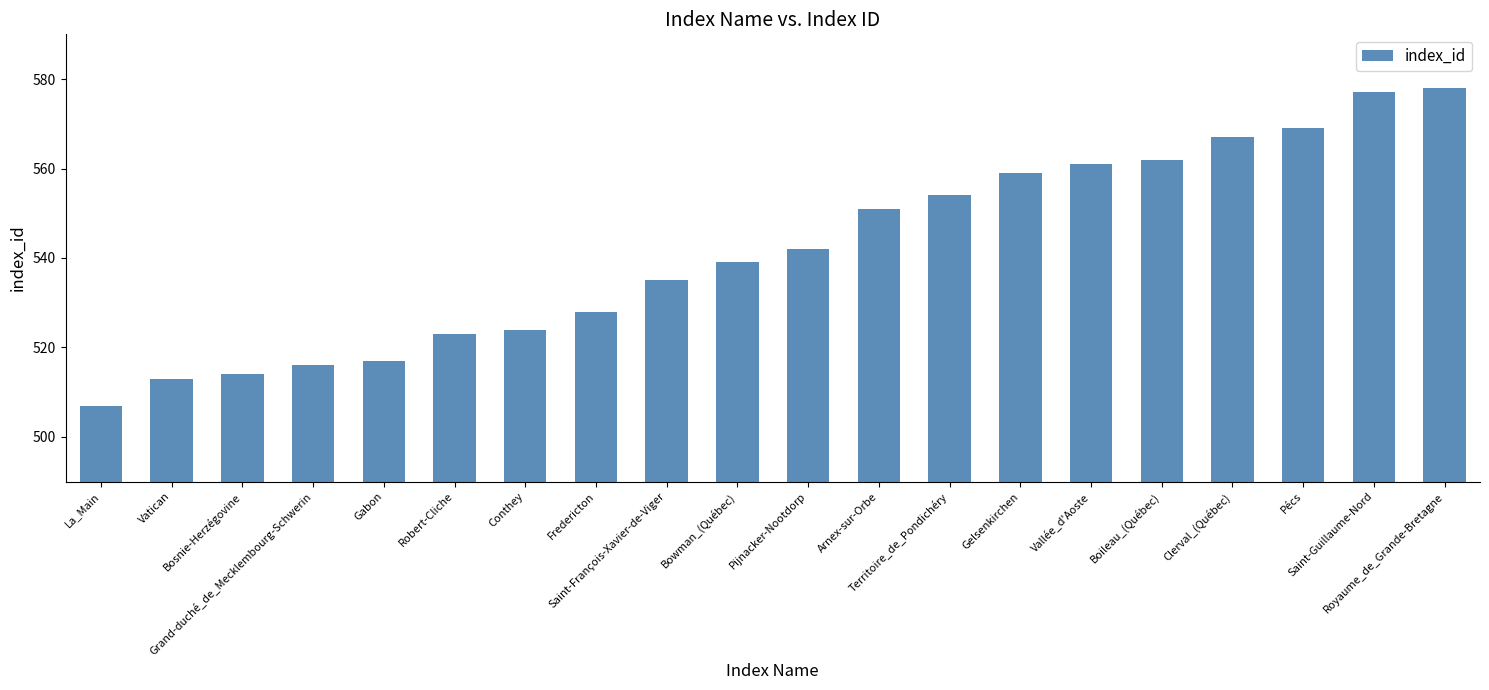

List the labels in order of value, largest first.

Royaume_de_Grande-Bretagne, Saint-Guillaume-Nord, Pécs, Clerval_(Québec), Boileau_(Québec), Vallée_d'Aoste, Gelsenkirchen, Territoire_de_Pondichéry, Arnex-sur-Orbe, Pijnacker-Nootdorp, Bowman_(Québec), Saint-François-Xavier-de-Viger, Fredericton, Conthey, Robert-Cliche, Gabon, Grand-duché_de_Mecklembourg-Schwerin, Bosnie-Herzégovine, Vatican, La_Main